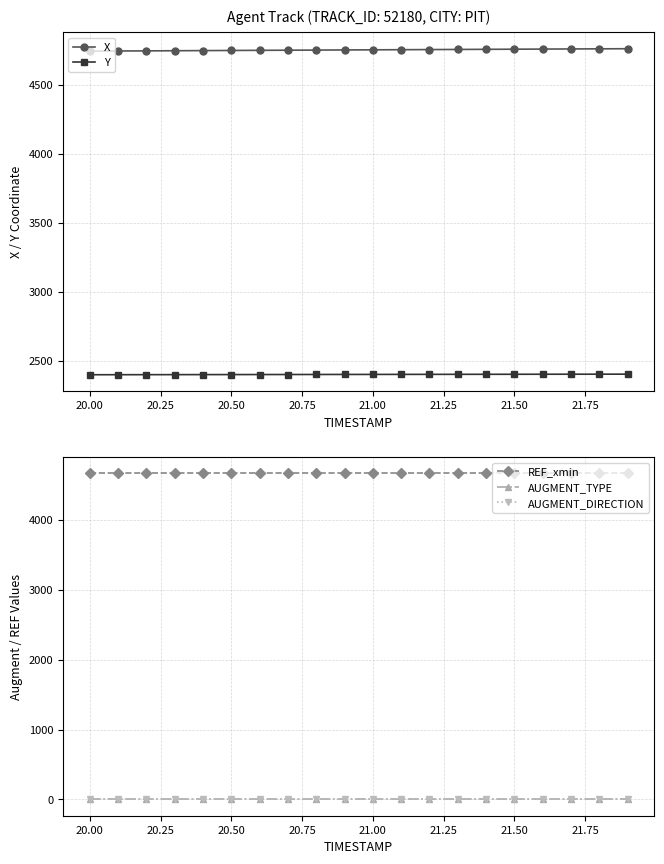

At how many categories does at least one series exceed 2961?

20